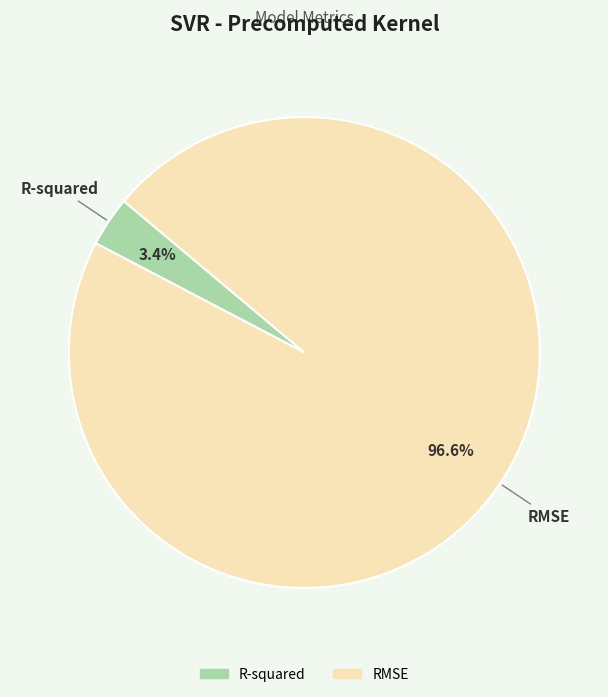

What portion of the pie excludes RMSE?

3.4%